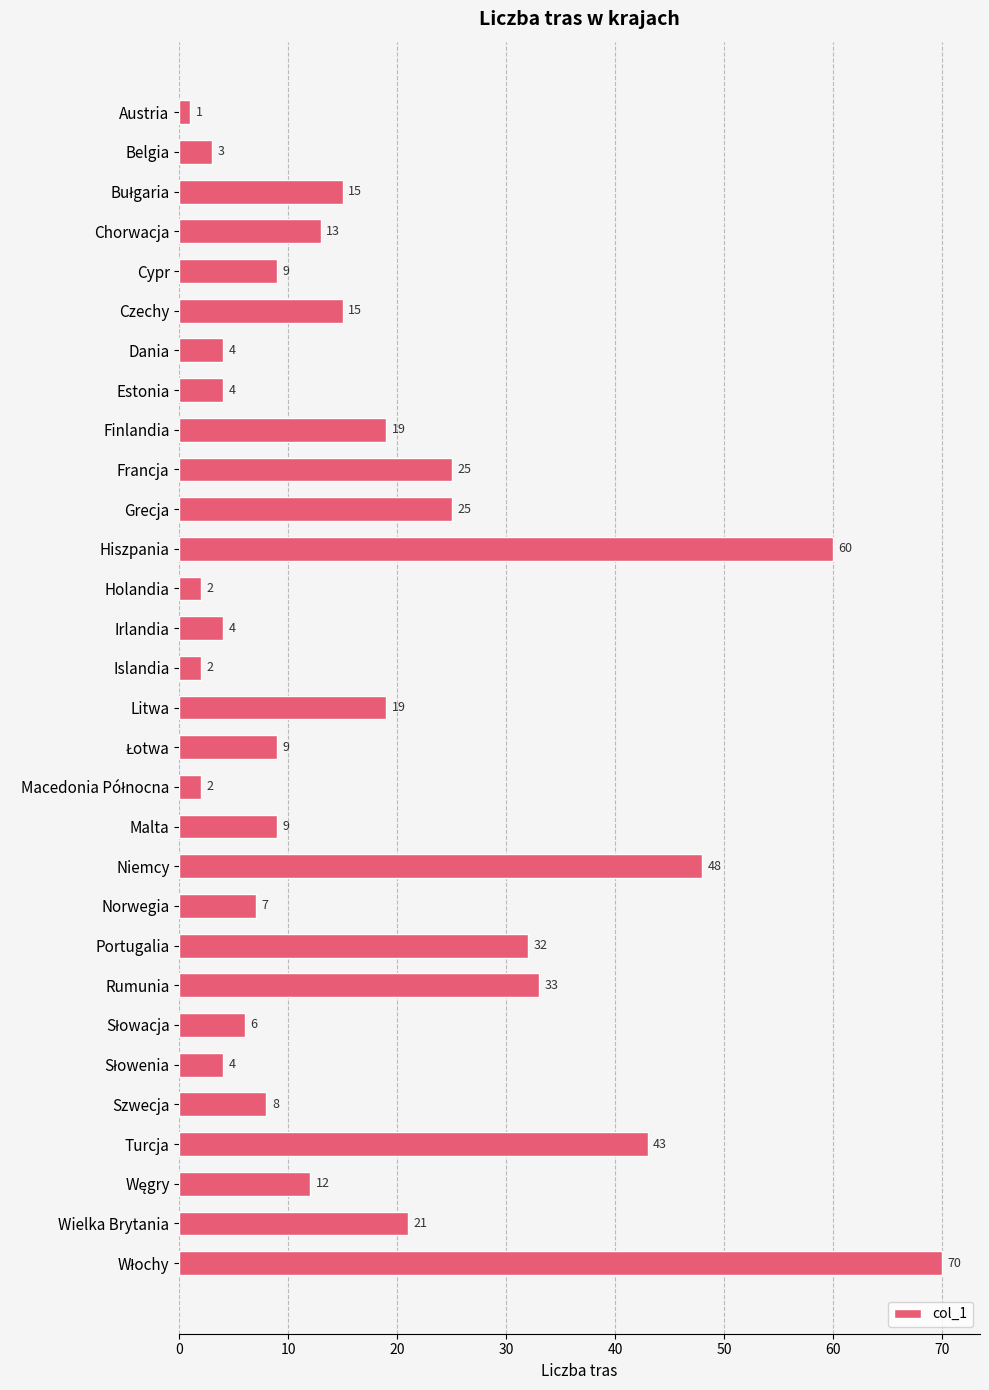

What is the maximum value shown in the chart?

70